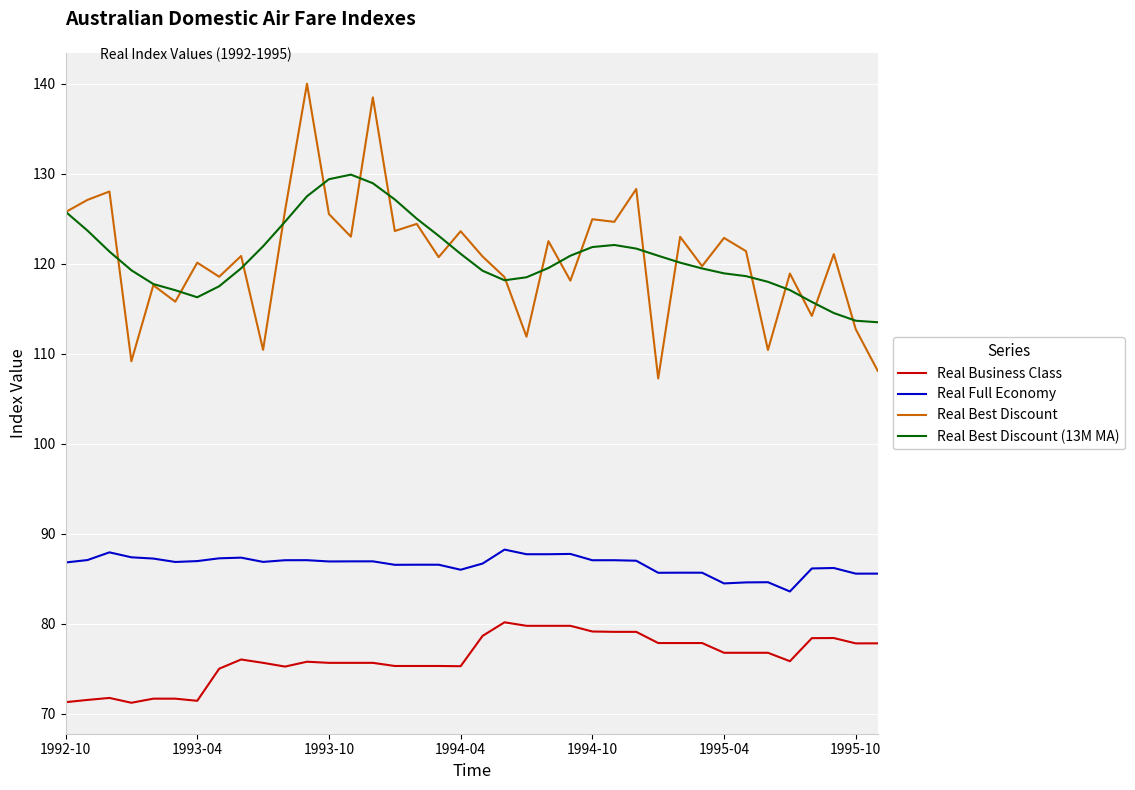

True or false: Real Best Discount and Real Full Economy cross at least once.

False